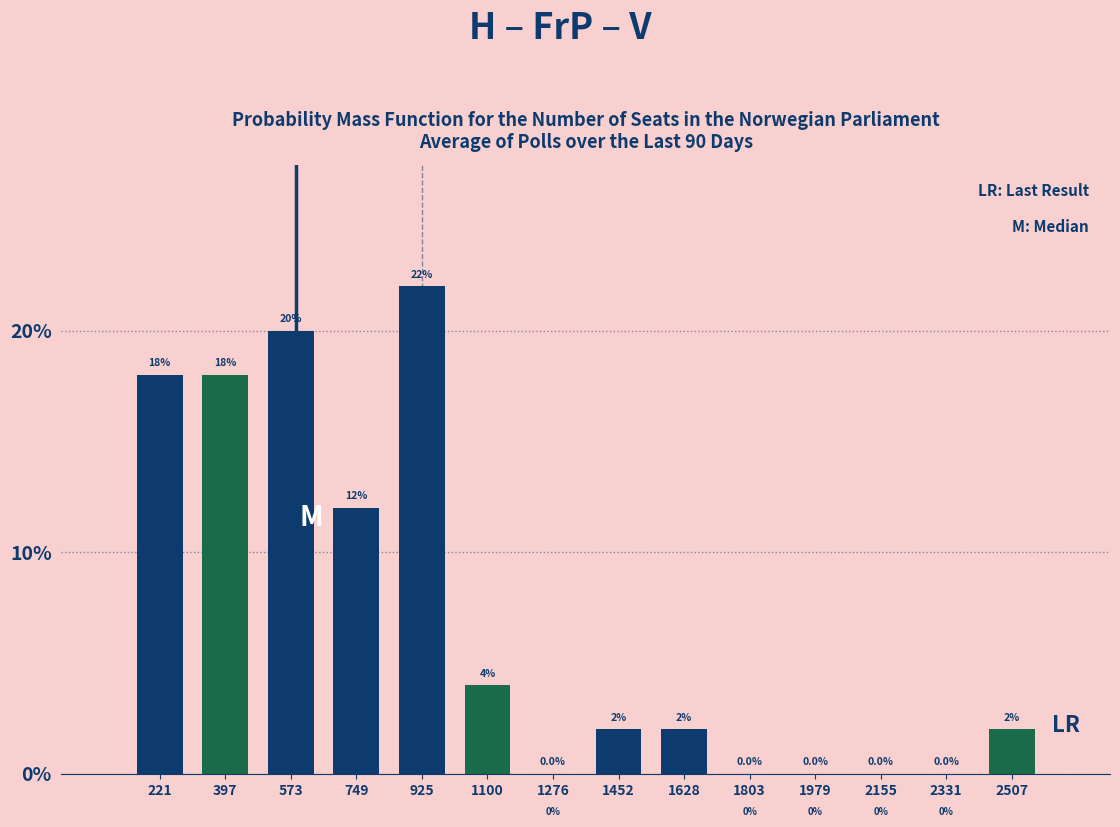

Over which range of the x-axis is the bar tallest?

840 to 1020